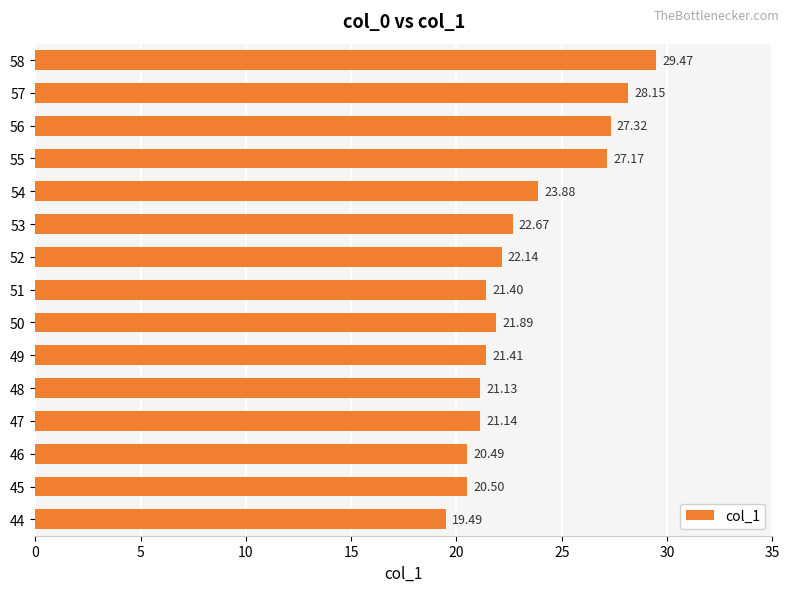

What is the sum of all values?

348.2